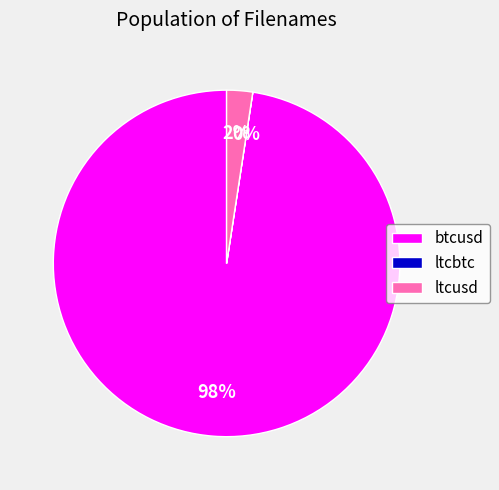

To the nearest percent, what is the average slice percentage?

33%